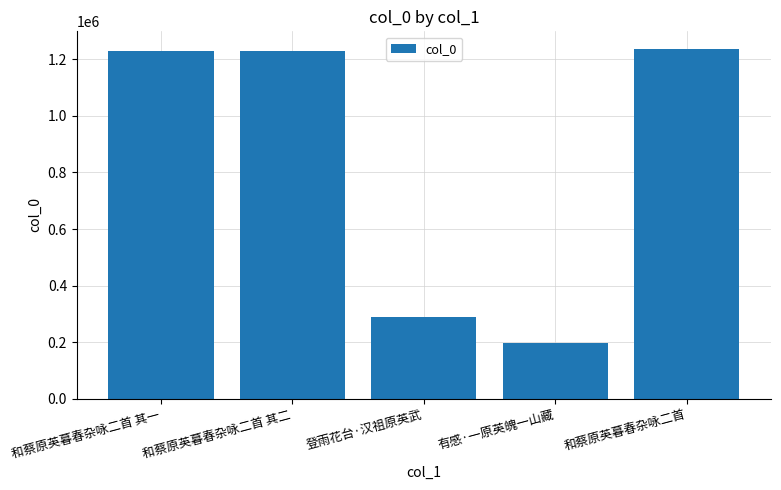

What is the sum of the values at 登雨花台·汉祖原英武 and 有感·一原英魄一山藏?

486828